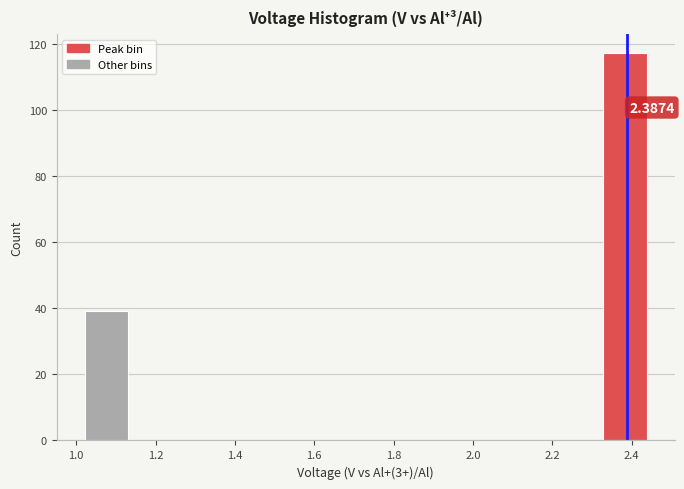

Which range on the x-axis has the tallest bar?

2.32 to 2.44